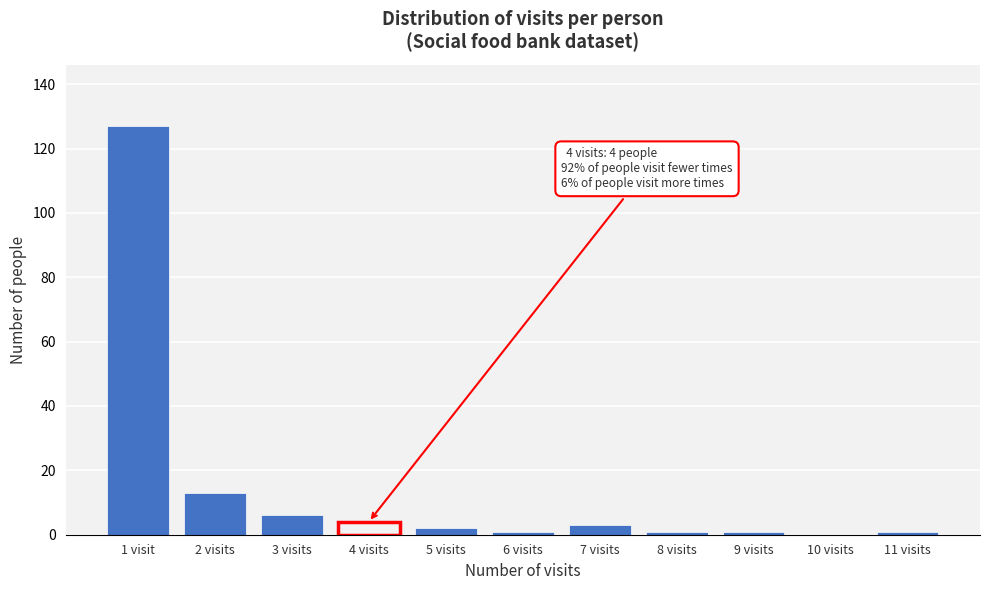

Reading right to left, list all the values displayed in this chart.

11 visits=1	10 visits=0	9 visits=1	8 visits=1	7 visits=3	6 visits=1	5 visits=2	4 visits=4	3 visits=6	2 visits=13	1 visit=127